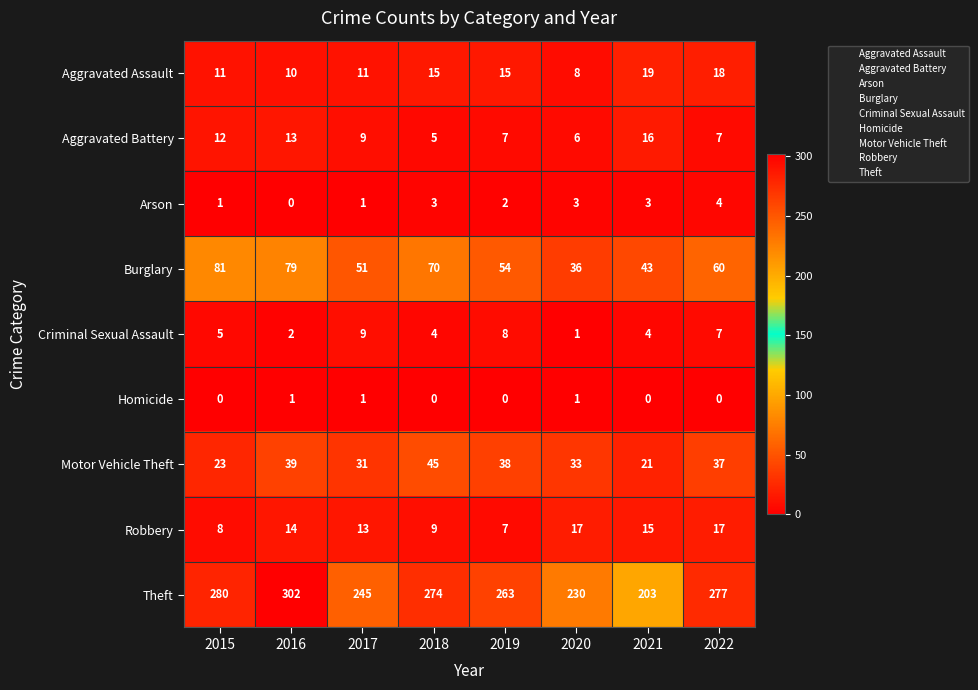

At 2015, list the series in order from smallest to largest.

Homicide, Arson, Criminal Sexual Assault, Robbery, Aggravated Assault, Aggravated Battery, Motor Vehicle Theft, Burglary, Theft